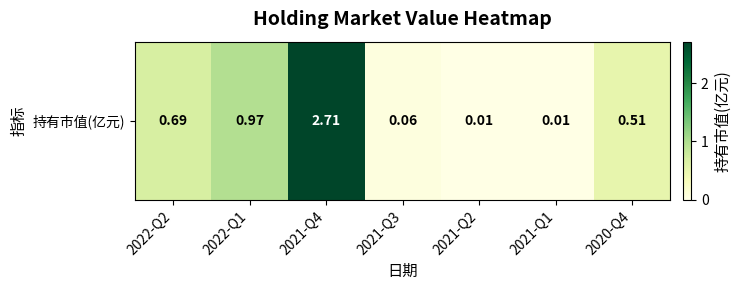

The chart shows a value of 0.0 at 2021-Q3. True or false?

False